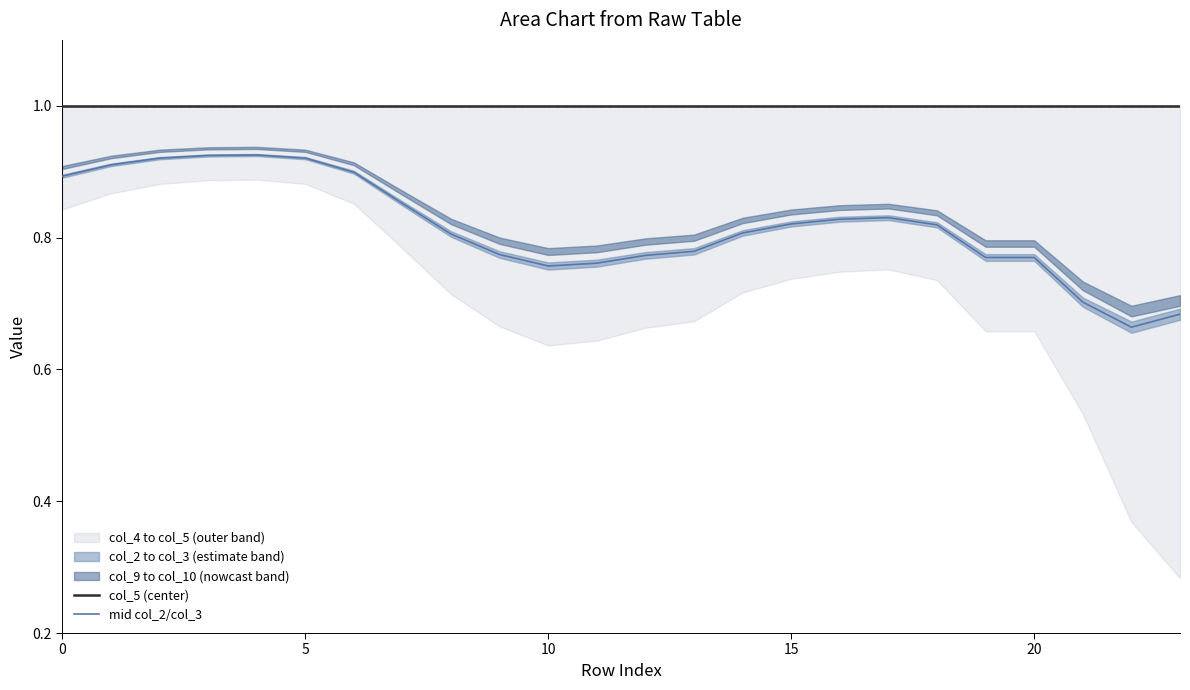

Reading left to right, transcribe all the data shown in this chart.

col_5 (center): 1.0	1.0	1.0	1.0	1.0	1.0	1.0	1.0	1.0	1.0	1.0	1.0	1.0	1.0	1.0	1.0	1.0	1.0	1.0	1.0	1.0	1.0	1.0	1.0
mid col_2/col_3: 0.9	0.9	0.9	0.9	0.9	0.9	0.9	0.9	0.8	0.8	0.8	0.8	0.8	0.8	0.8	0.8	0.8	0.8	0.8	0.8	0.8	0.7	0.7	0.7